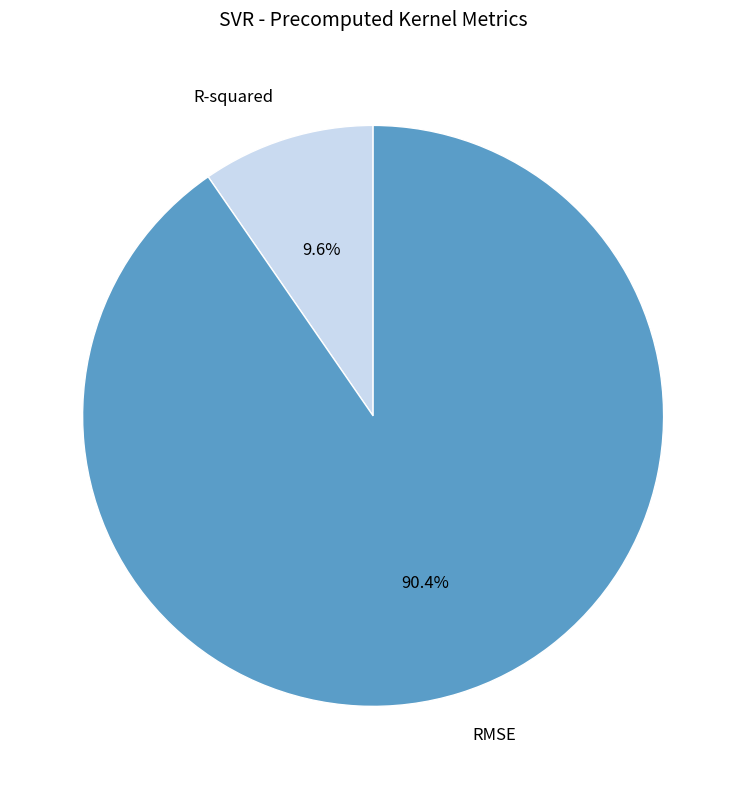

Rank the categories by value from lowest to highest.

R-squared, RMSE